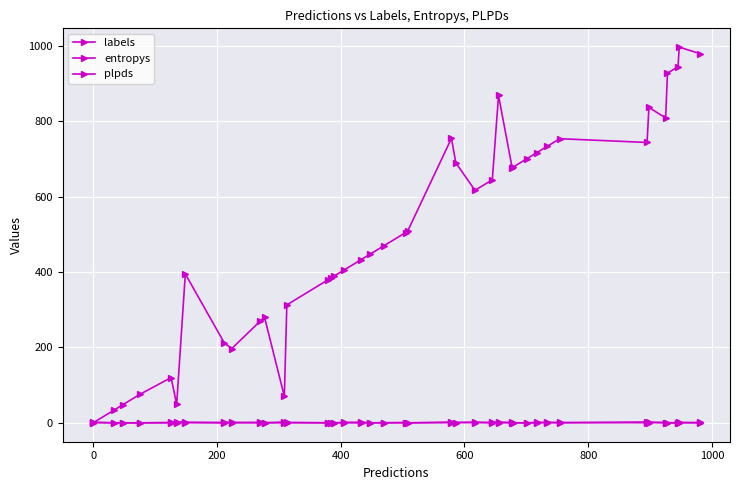

Is this an area chart (filled region under the line)?

No